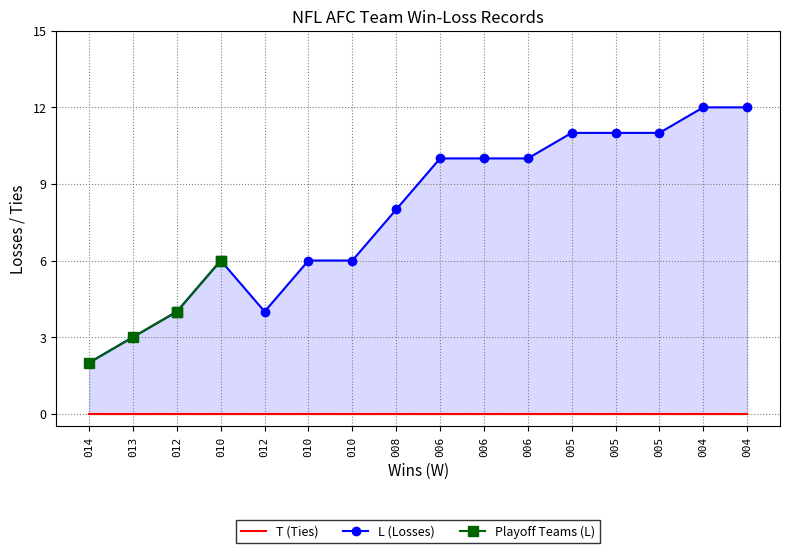

The value at 13 is 3. True or false?

True